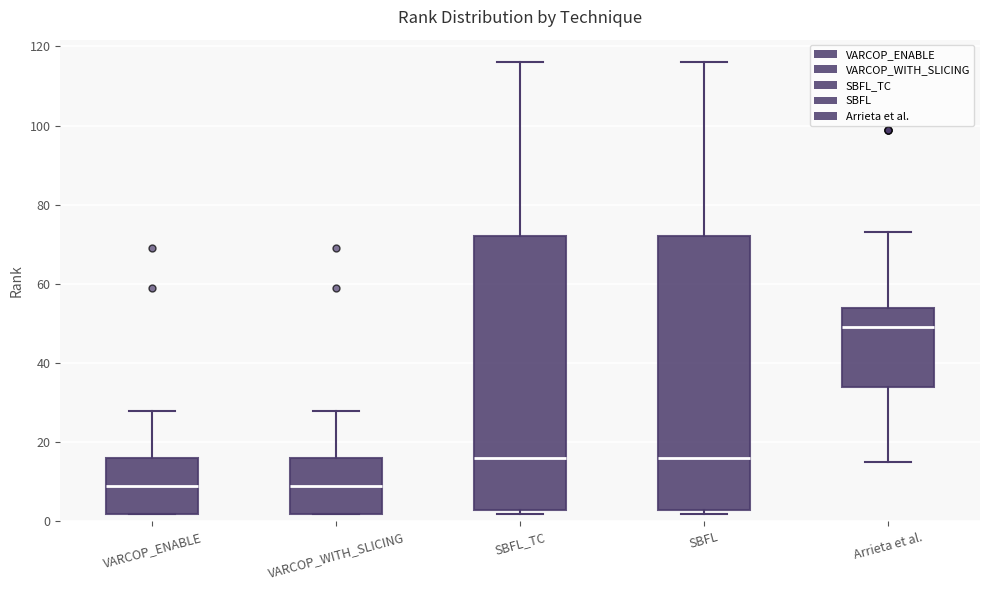

Reading left to right, read every box against the y-axis: the position of its median line, the range the box covers, and the ends of its whiskers. The values are not printed on the chart, so give them approximately, as read against the axis.

VARCOP_ENABLE: median 10, box 2 to 16, whiskers 2 to 28
VARCOP_WITH_SLICING: median 10, box 2 to 16, whiskers 2 to 28
SBFL_TC: median 16, box 4 to 72, whiskers 2 to 116
SBFL: median 16, box 4 to 72, whiskers 2 to 116
Arrieta et al.: median 50, box 34 to 54, whiskers 16 to 74